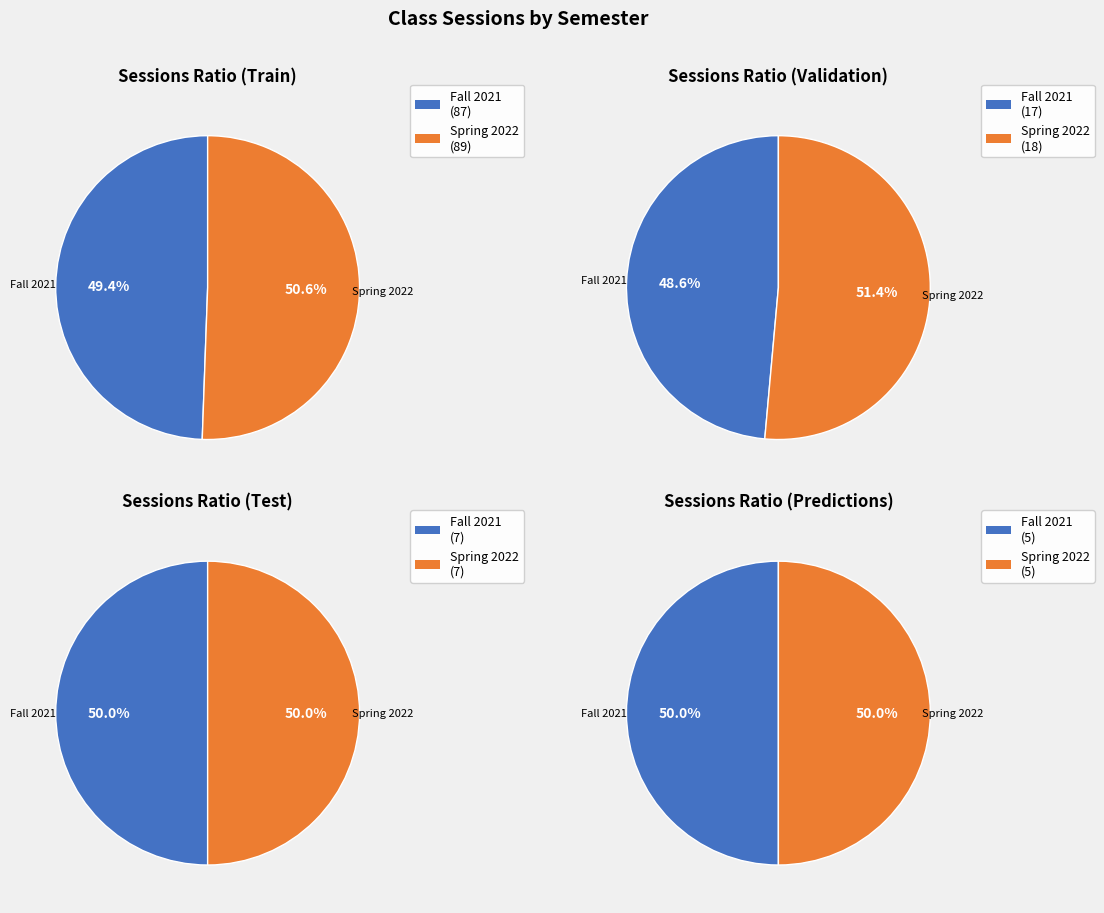

How many segments does this pie chart have?

2